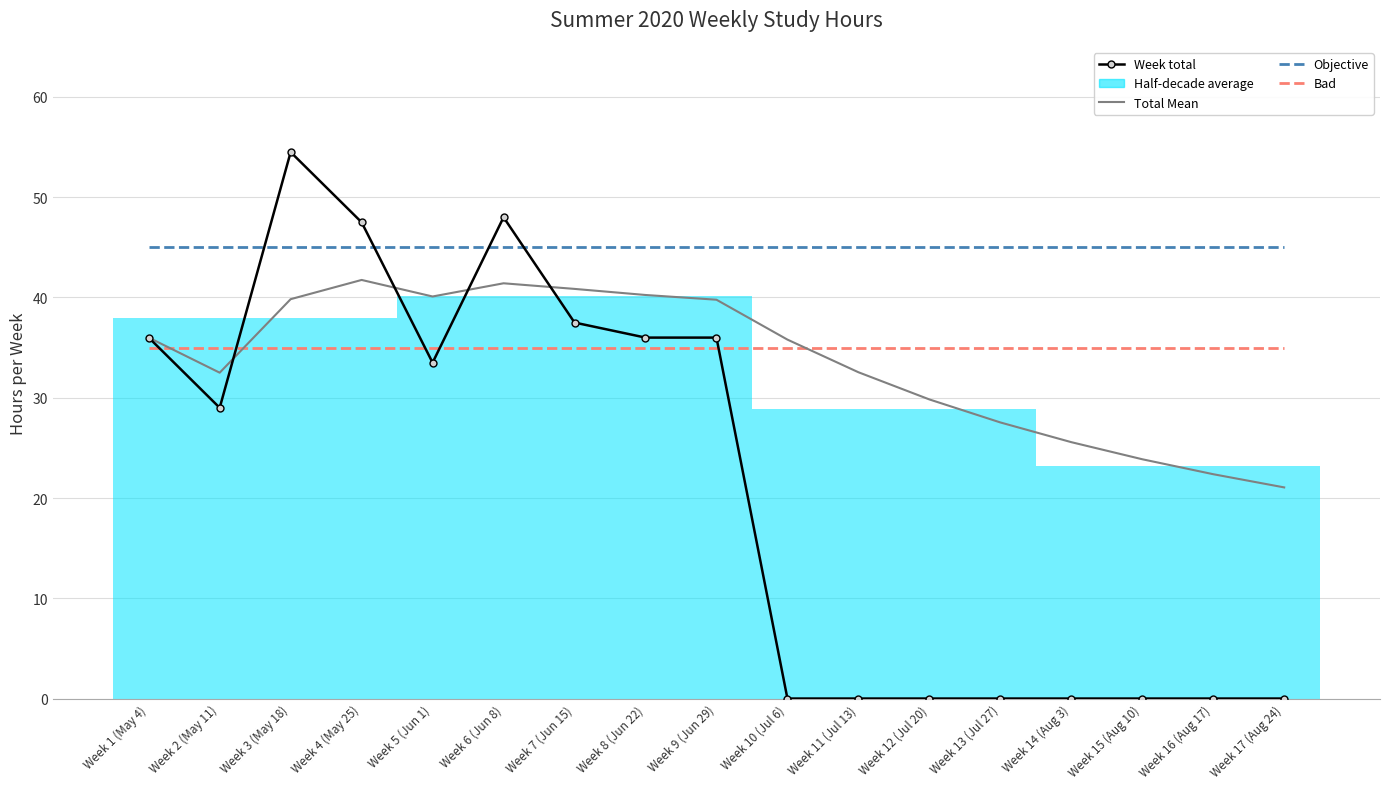

Which series has the widest spread of values?

Week total